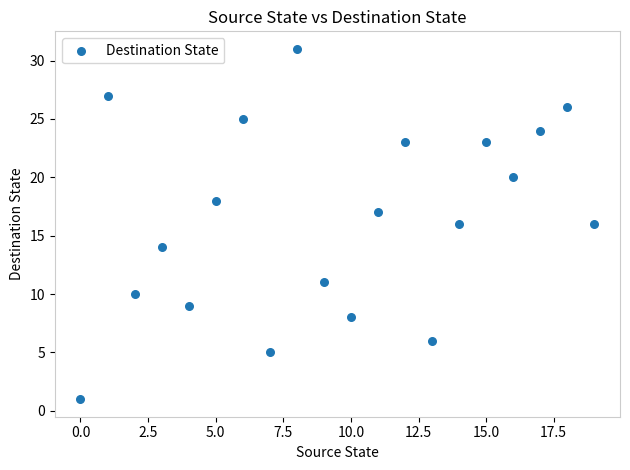

What is the range of Y values (max minus min)?

30